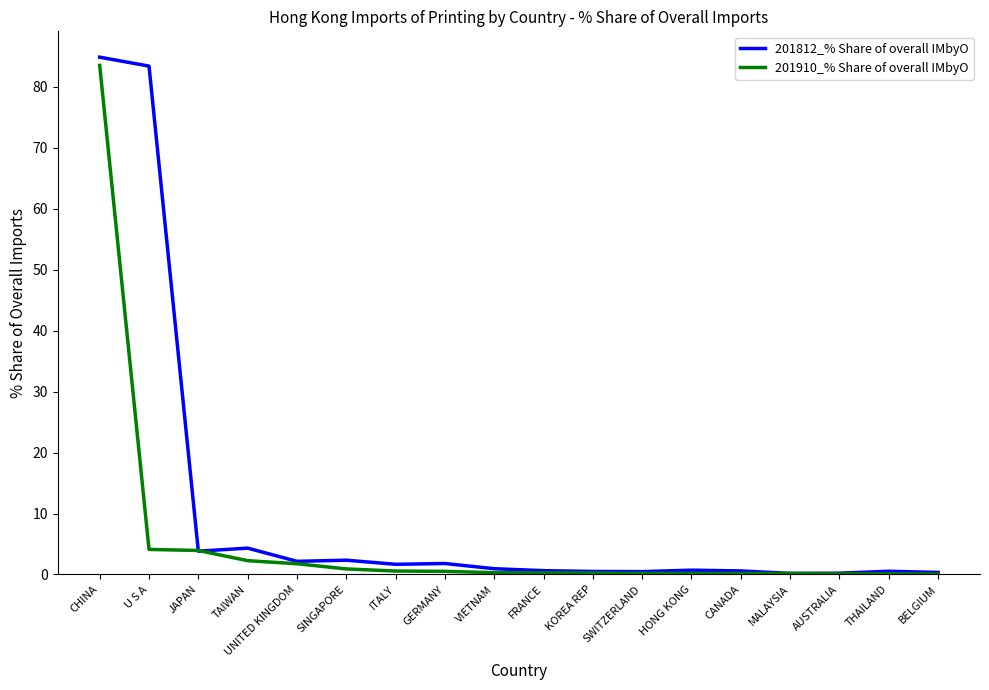

What are all the series names shown in the legend?

201812_% Share of overall IMbyO, 201910_% Share of overall IMbyO